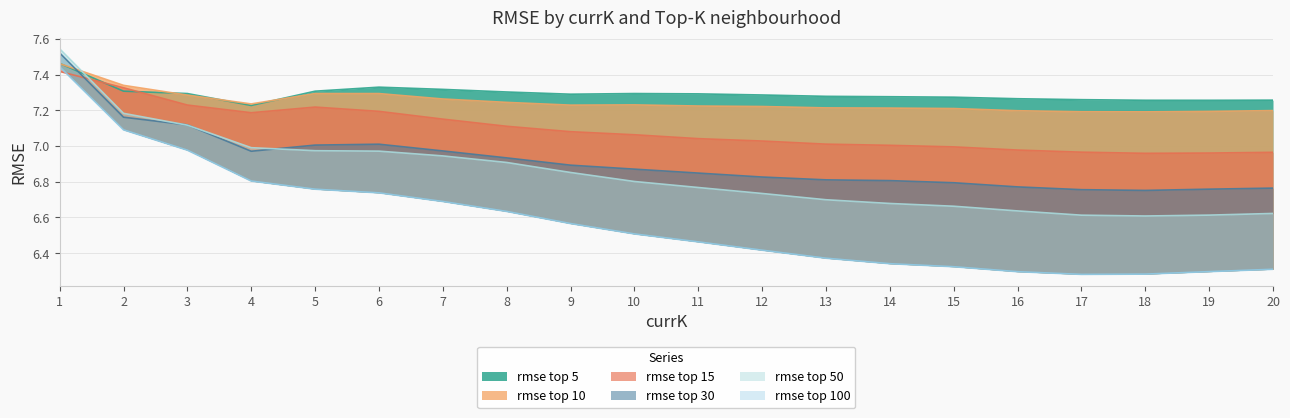

Between which two adjacent categories do rmse top 30 and rmse top 10 first intersect?

1 and 2